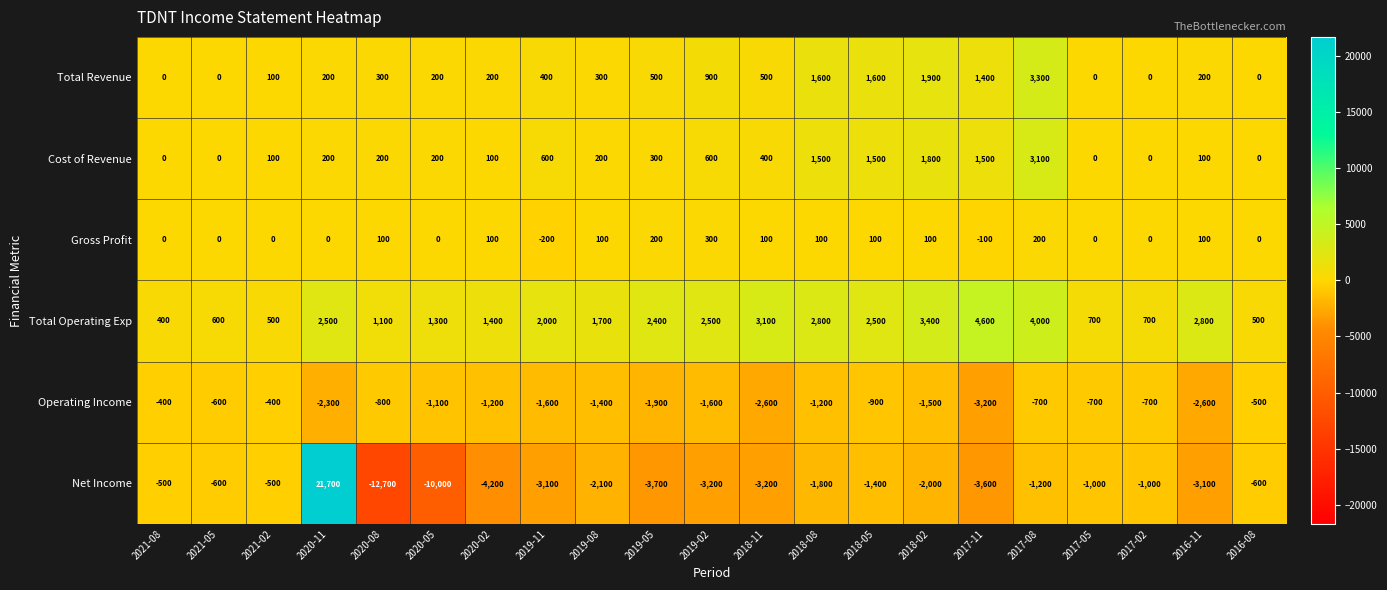

Where does the Total Operating Exp series first go above 2000?

2020-11